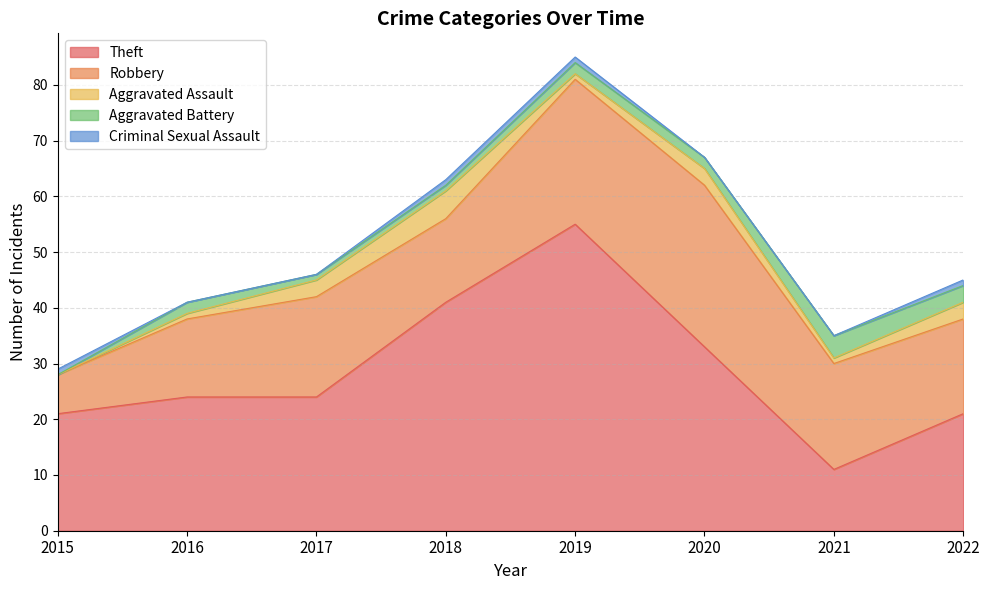

Is the value of Aggravated Battery at 2019 greater than the value of Criminal Sexual Assault at 2017?

Yes